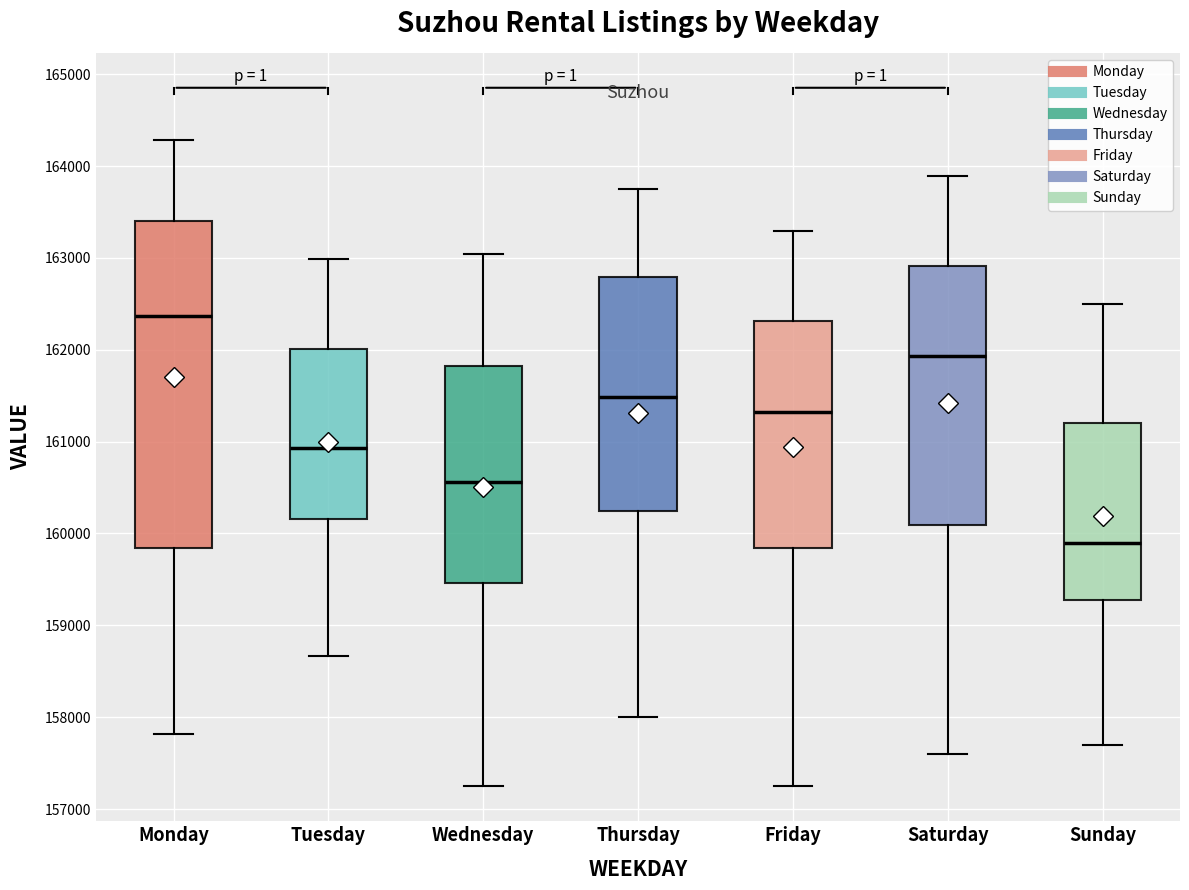

Where does the median line of the box for Saturday sit on the y-axis? The values are not printed on the chart, so give them approximately, as read against the axis.

161900